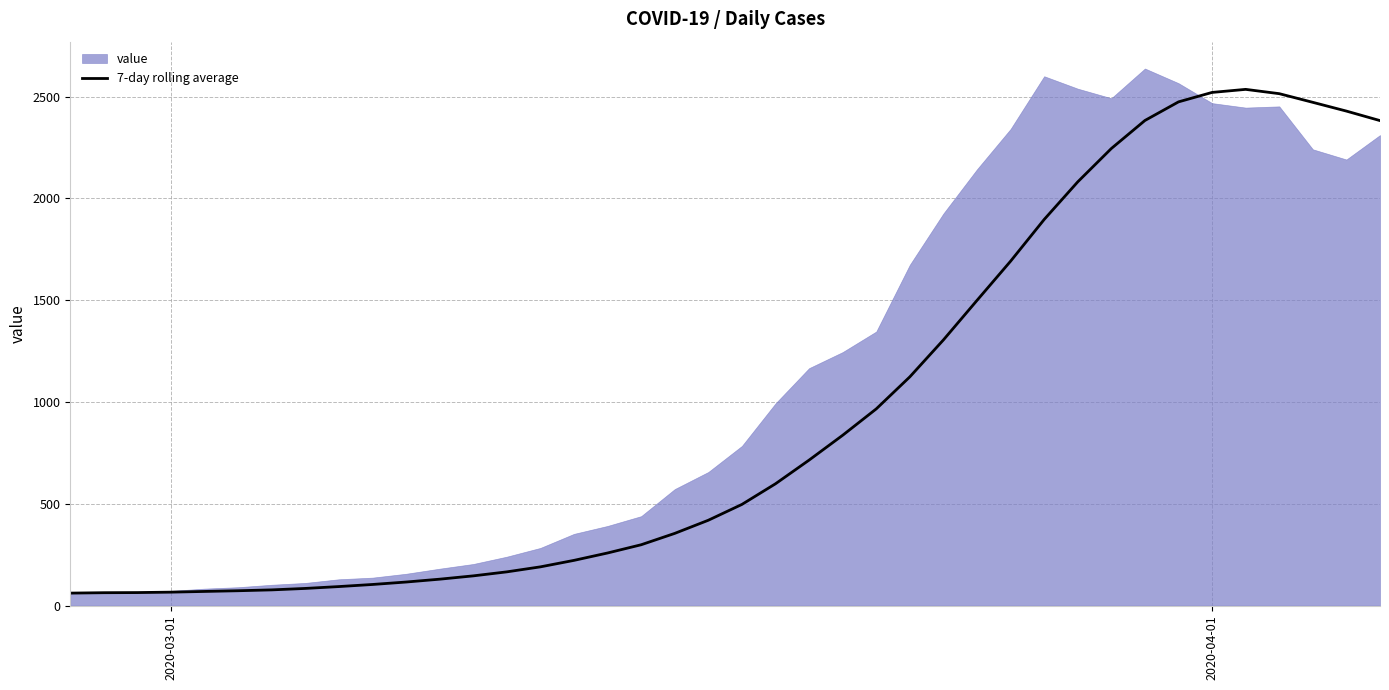

How many lines are shown in the chart?

1